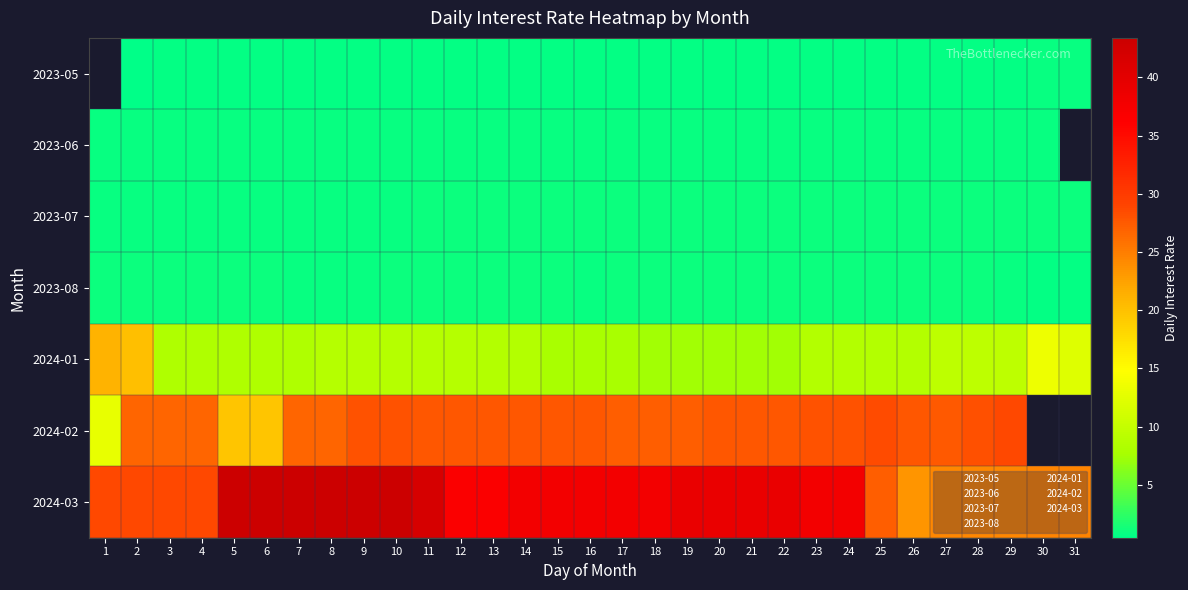

How many data points in 2023-05 are above 0?

30